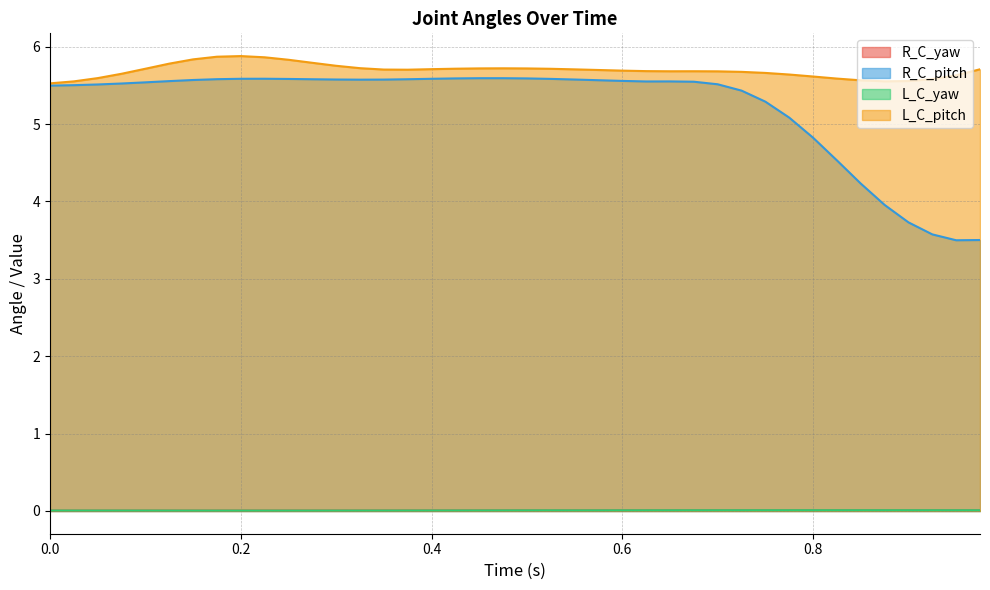

Reading left to right, extract all data points from this chart.

R_C_yaw: 0.0=0.0	0.025=0.0	0.05=0.0	0.075=0.0	0.1=0.0	0.125=0.0	0.15=0.0	0.175=0.0	0.2=0.0	0.225=0.0	0.25=0.0	0.275=0.0	0.3=0.0	0.325=0.0	0.35=0.0	0.375=0.0	0.4=0.0	0.425=0.0	0.45=0.0	0.475=0.0	0.5=0.0	0.525=0.0	0.55=0.0	0.575=0.0	0.6=0.0	0.625=0.0	0.65=0.0	0.675=0.0	0.7=0.0	0.725=0.0	0.75=0.0	0.775=0.0	0.8=0.0	0.825=0.0	0.85=0.0	0.875=0.0	0.9=0.0	0.925=0.0	0.95=0.0	0.975=0.0
R_C_pitch: 0.0=5.5	0.025=5.5	0.05=5.5	0.075=5.5	0.1=5.5	0.125=5.6	0.15=5.6	0.175=5.6	0.2=5.6	0.225=5.6	0.25=5.6	0.275=5.6	0.3=5.6	0.325=5.6	0.35=5.6	0.375=5.6	0.4=5.6	0.425=5.6	0.45=5.6	0.475=5.6	0.5=5.6	0.525=5.6	0.55=5.6	0.575=5.6	0.6=5.6	0.625=5.6	0.65=5.6	0.675=5.5	0.7=5.5	0.725=5.4	0.75=5.3	0.775=5.1	0.8=4.8	0.825=4.5	0.85=4.2	0.875=4.0	0.9=3.7	0.925=3.6	0.95=3.5	0.975=3.5
L_C_yaw: 0.0=0.0	0.025=0.0	0.05=0.0	0.075=0.0	0.1=0.0	0.125=0.0	0.15=0.0	0.175=0.0	0.2=0.0	0.225=0.0	0.25=0.0	0.275=0.0	0.3=0.0	0.325=0.0	0.35=0.0	0.375=0.0	0.4=0.0	0.425=0.0	0.45=0.0	0.475=0.0	0.5=0.0	0.525=0.0	0.55=0.0	0.575=0.0	0.6=0.0	0.625=0.0	0.65=0.0	0.675=0.0	0.7=0.0	0.725=0.0	0.75=0.0	0.775=0.0	0.8=0.0	0.825=0.0	0.85=0.0	0.875=0.0	0.9=0.0	0.925=0.0	0.95=0.0	0.975=0.0
L_C_pitch: 0.0=5.5	0.025=5.6	0.05=5.6	0.075=5.7	0.1=5.7	0.125=5.8	0.15=5.8	0.175=5.9	0.2=5.9	0.225=5.9	0.25=5.8	0.275=5.8	0.3=5.8	0.325=5.7	0.35=5.7	0.375=5.7	0.4=5.7	0.425=5.7	0.45=5.7	0.475=5.7	0.5=5.7	0.525=5.7	0.55=5.7	0.575=5.7	0.6=5.7	0.625=5.7	0.65=5.7	0.675=5.7	0.7=5.7	0.725=5.7	0.75=5.7	0.775=5.6	0.8=5.6	0.825=5.6	0.85=5.6	0.875=5.6	0.9=5.6	0.925=5.6	0.95=5.6	0.975=5.7